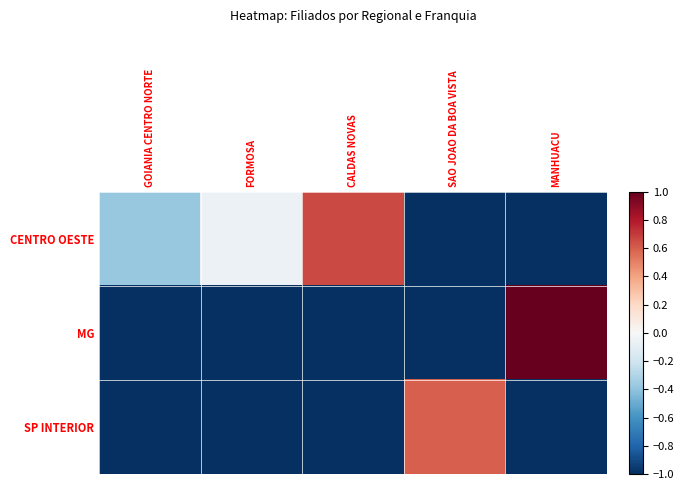

Which series has the largest range (max minus min)?

MG